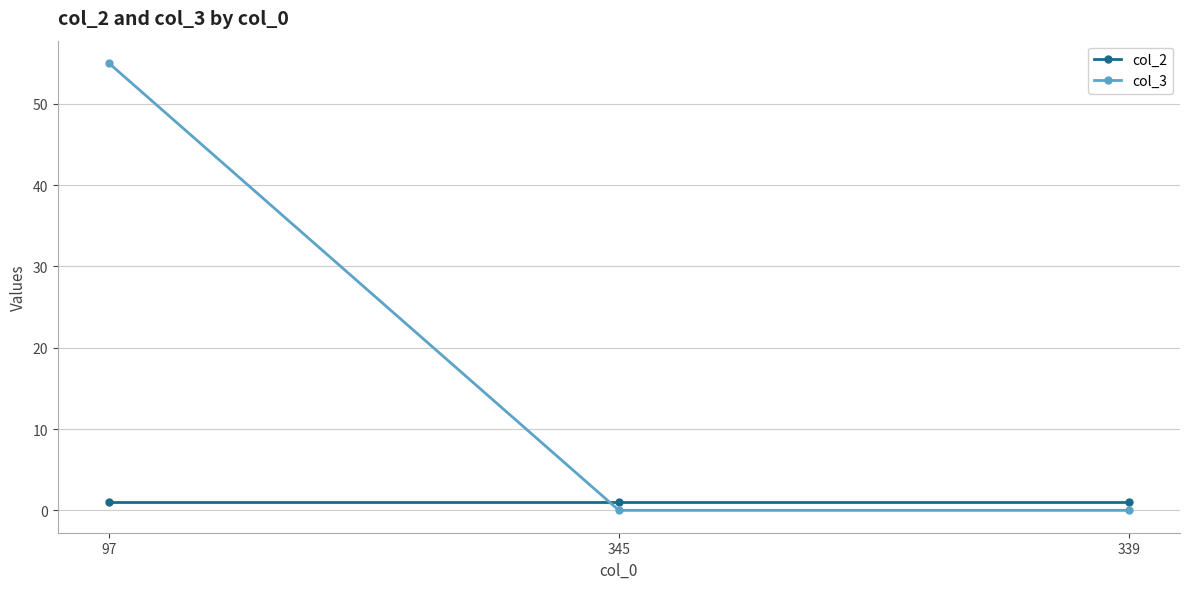

What are all the series names shown in the legend?

col_2, col_3